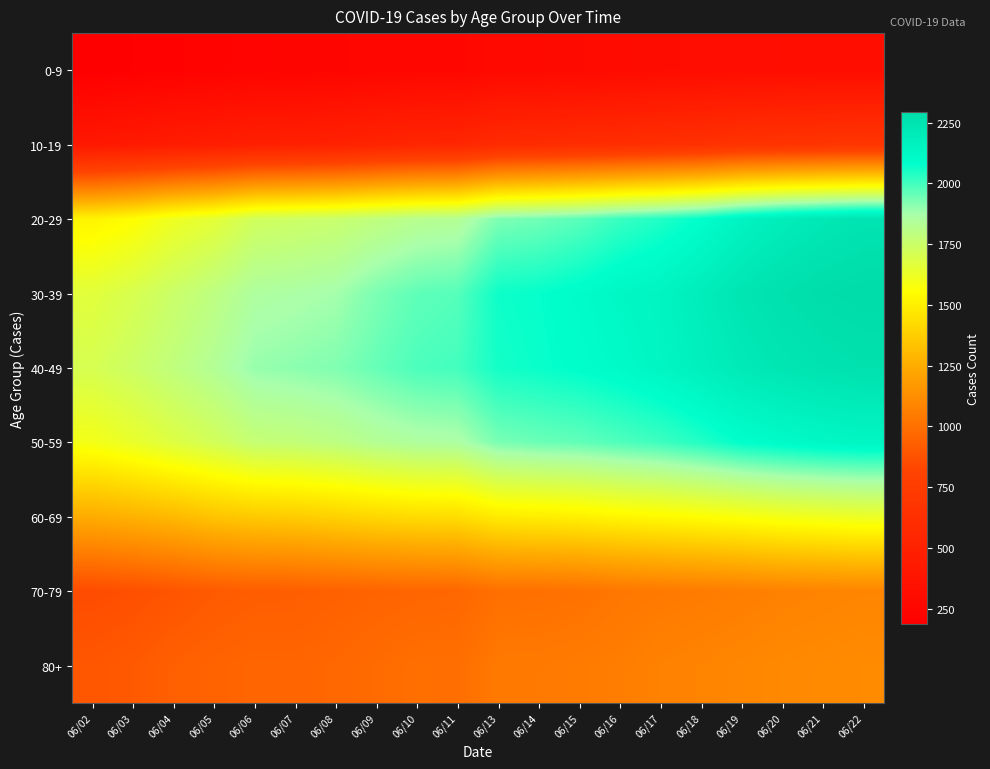

Between 06/21 and 06/06, which is larger?

06/21